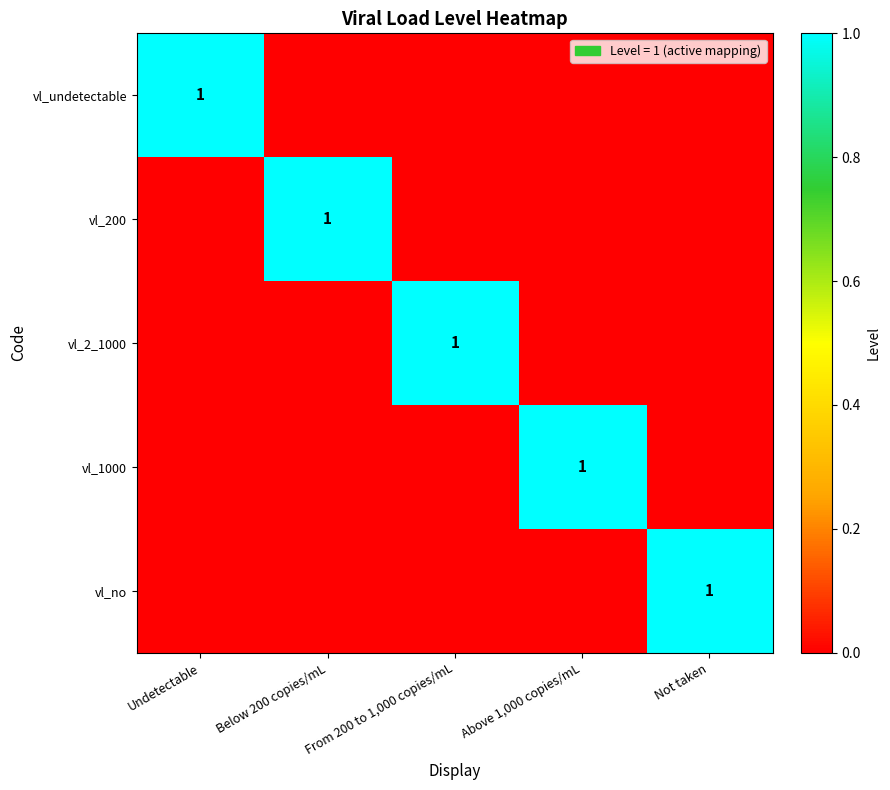

What is the total value across all series at Above 1,000 copies/mL?

1